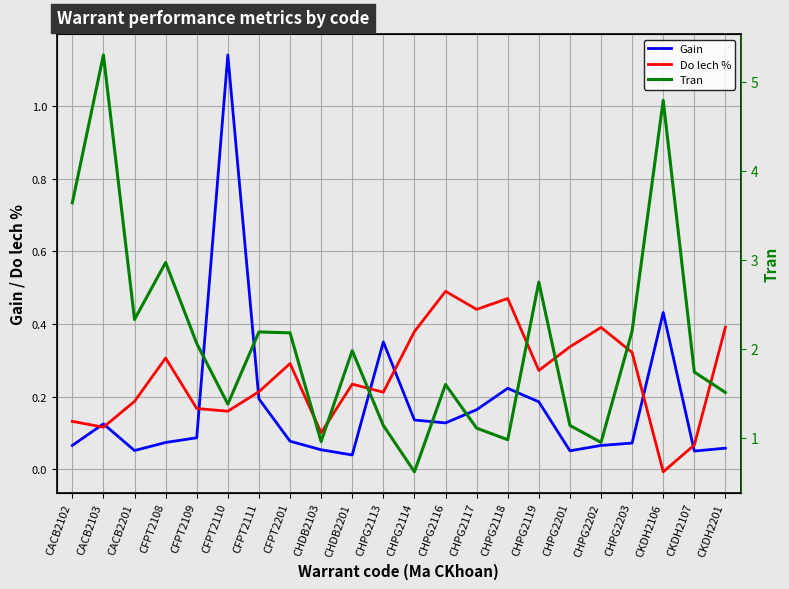

Reading right to left, extract all data points from this chart.

Gain: CKDH2201=0.1	CKDH2107=0.1	CKDH2106=0.4	CHPG2203=0.1	CHPG2202=0.1	CHPG2201=0.1	CHPG2119=0.2	CHPG2118=0.2	CHPG2117=0.2	CHPG2116=0.1	CHPG2114=0.1	CHPG2113=0.4	CHDB2201=0.0	CHDB2103=0.1	CFPT2201=0.1	CFPT2111=0.2	CFPT2110=1.1	CFPT2109=0.1	CFPT2108=0.1	CACB2201=0.1	CACB2103=0.1	CACB2102=0.1
Do lech %: CKDH2201=0.4	CKDH2107=0.1	CKDH2106=-0.0	CHPG2203=0.3	CHPG2202=0.4	CHPG2201=0.3	CHPG2119=0.3	CHPG2118=0.5	CHPG2117=0.4	CHPG2116=0.5	CHPG2114=0.4	CHPG2113=0.2	CHDB2201=0.2	CHDB2103=0.1	CFPT2201=0.3	CFPT2111=0.2	CFPT2110=0.2	CFPT2109=0.2	CFPT2108=0.3	CACB2201=0.2	CACB2103=0.1	CACB2102=0.1
Tran: CKDH2201=1.5	CKDH2107=1.7	CKDH2106=4.8	CHPG2203=2.2	CHPG2202=0.9	CHPG2201=1.1	CHPG2119=2.8	CHPG2118=1.0	CHPG2117=1.1	CHPG2116=1.6	CHPG2114=0.6	CHPG2113=1.1	CHDB2201=2.0	CHDB2103=1.0	CFPT2201=2.2	CFPT2111=2.2	CFPT2110=1.4	CFPT2109=2.1	CFPT2108=3.0	CACB2201=2.3	CACB2103=5.3	CACB2102=3.6